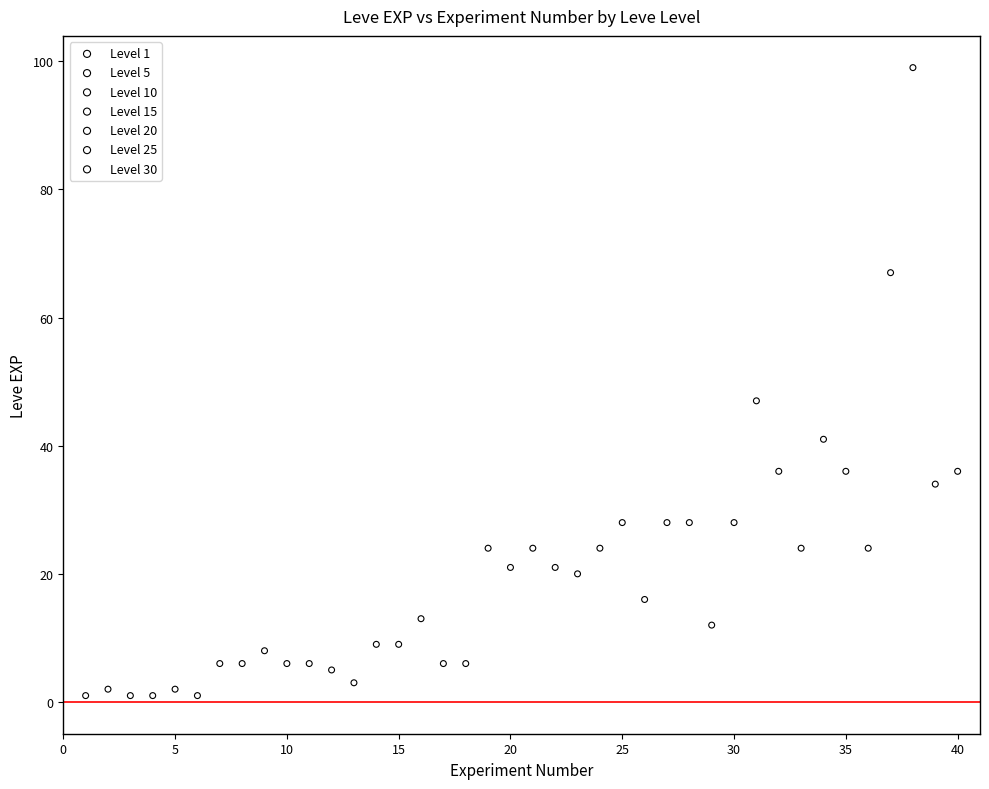

Which series has the widest spread of Y values?

Level 30